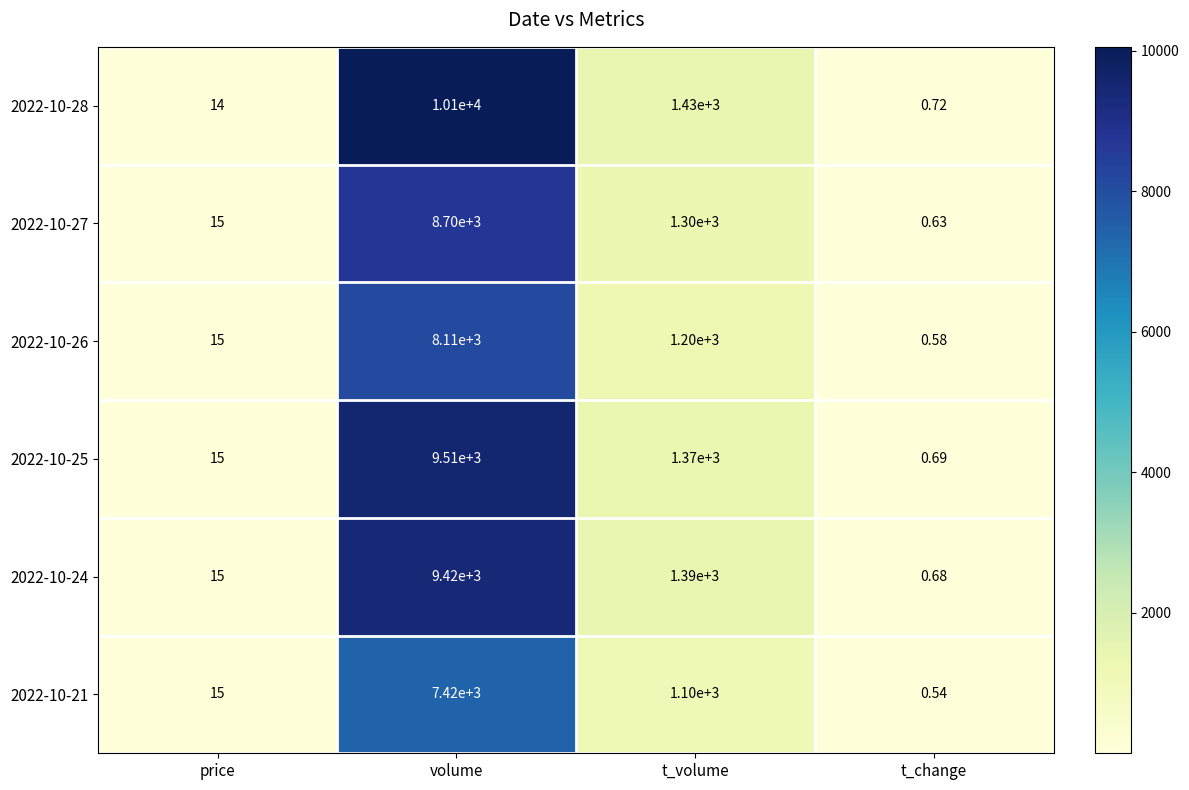

Where does the 2022-10-25 series first go above 1370?

volume